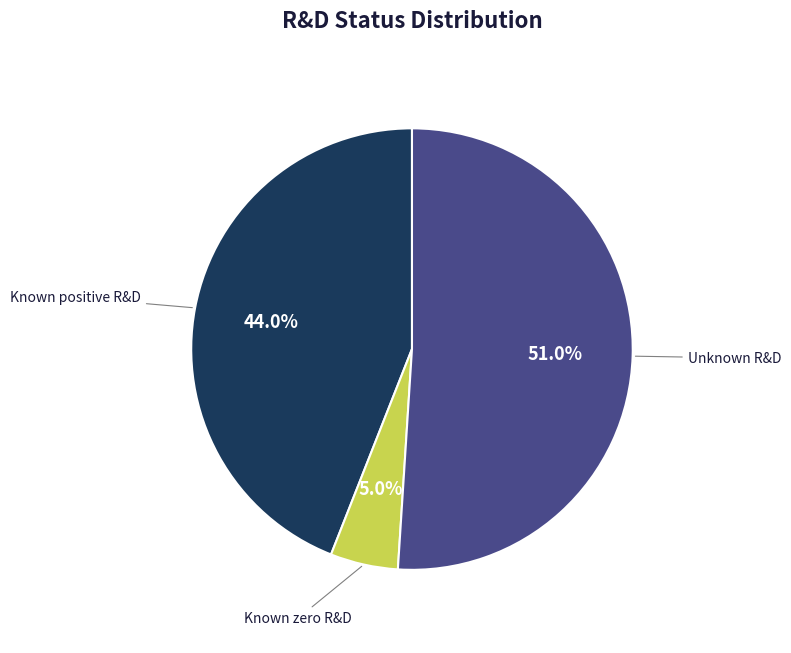

Combined, what portion of the pie is Known positive R&D and Known zero R&D?

49.0%